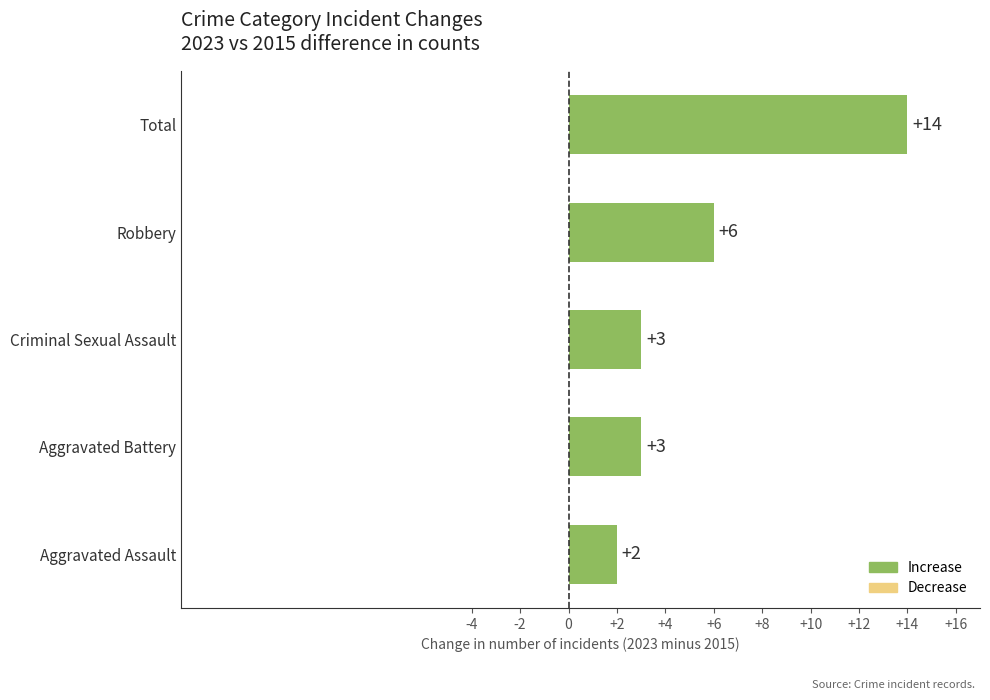

Reading top to bottom, extract all data points from this chart.

14	6	3	3	2